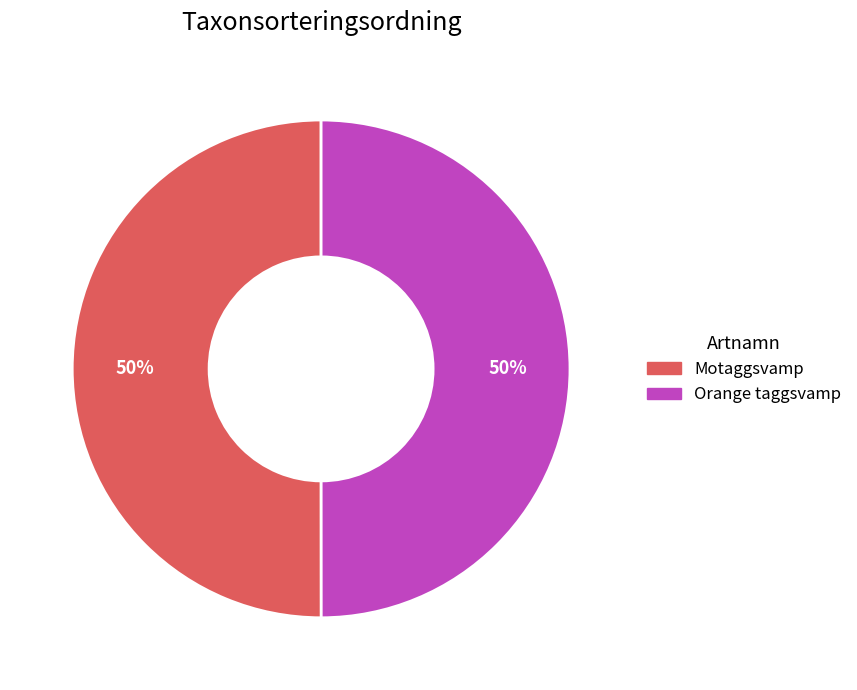

To the nearest percent, what is the average slice percentage?

50%